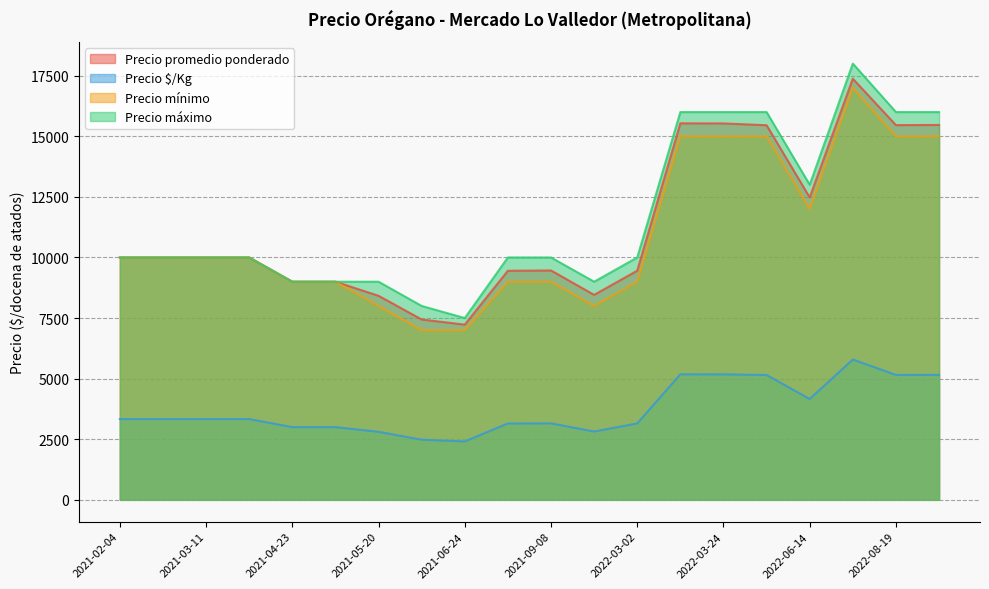

What is the sum of the Precio máximo values at 2021-04-16 and 2021-06-24?

17500